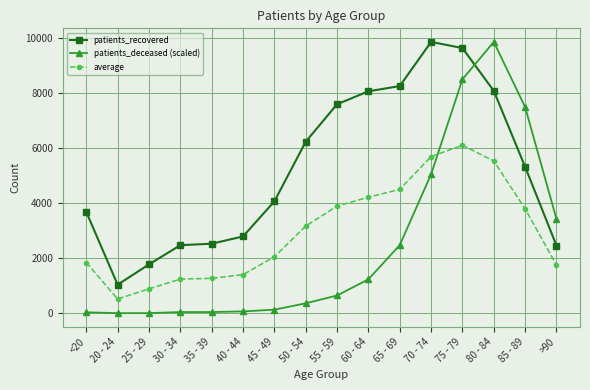

What is the minimum value for patients_recovered?

1041.0